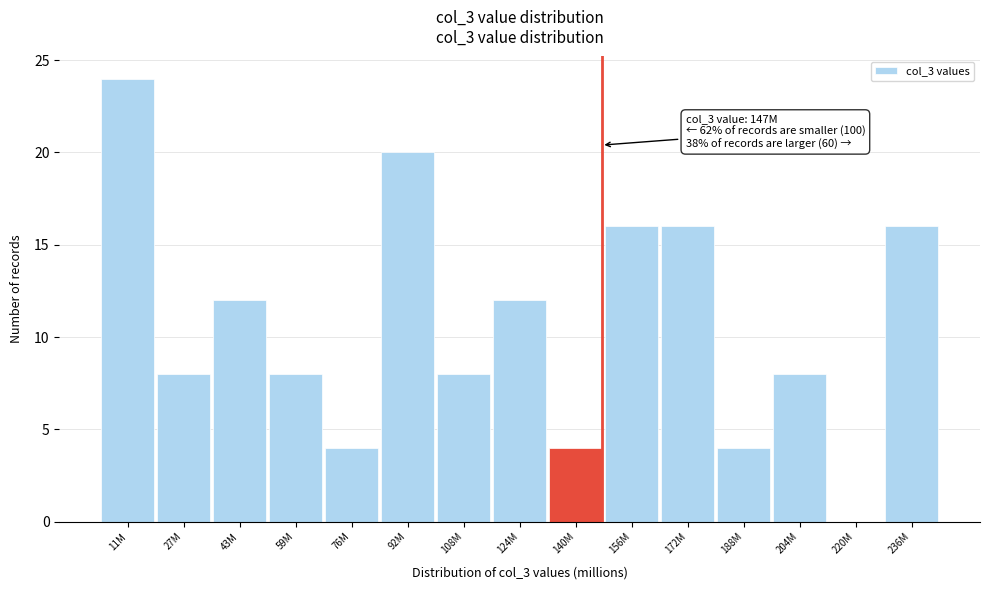

Reading left to right, transcribe all the data shown in this chart.

11M=24	27M=8	43M=12	59M=8	76M=4	92M=20	108M=8	124M=12	140M=4	156M=16	172M=16	188M=4	204M=8	220M=0	236M=16